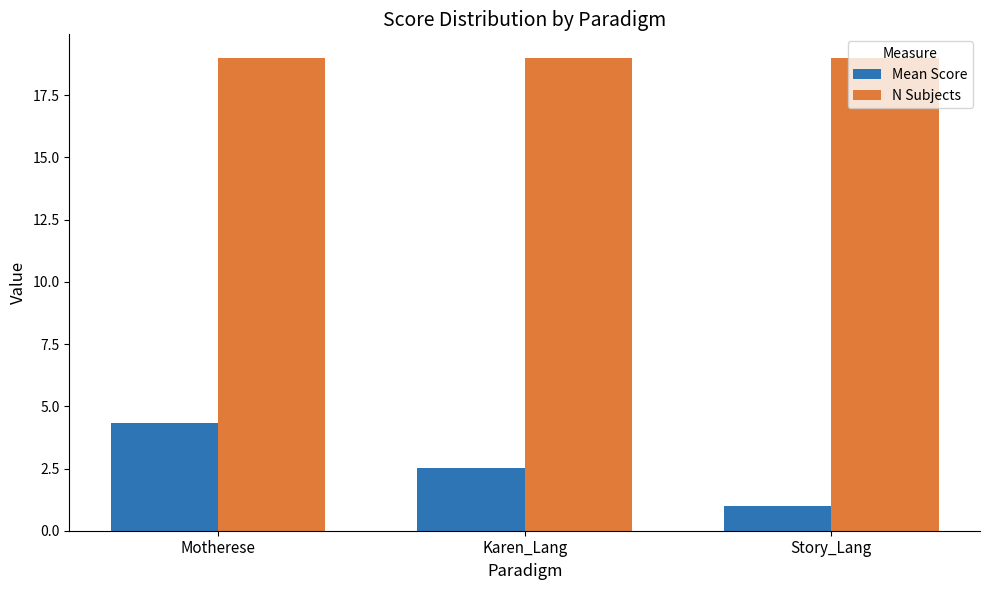

What is the sum of the N Subjects values at Karen_Lang and Motherese?

38.0